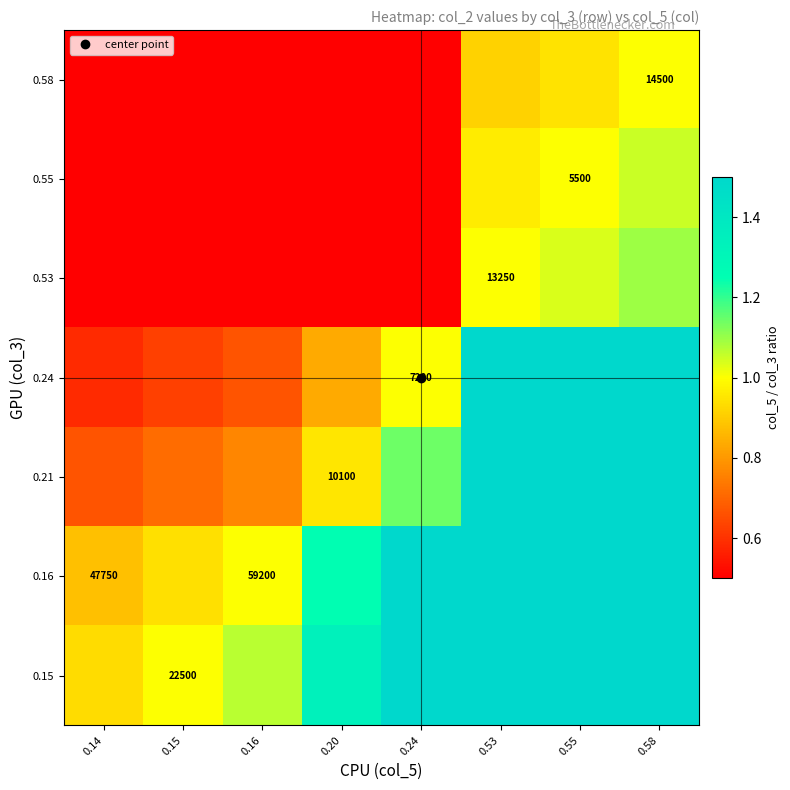

The 0.58 series shows 0.1 at 0.24. True or false?

False